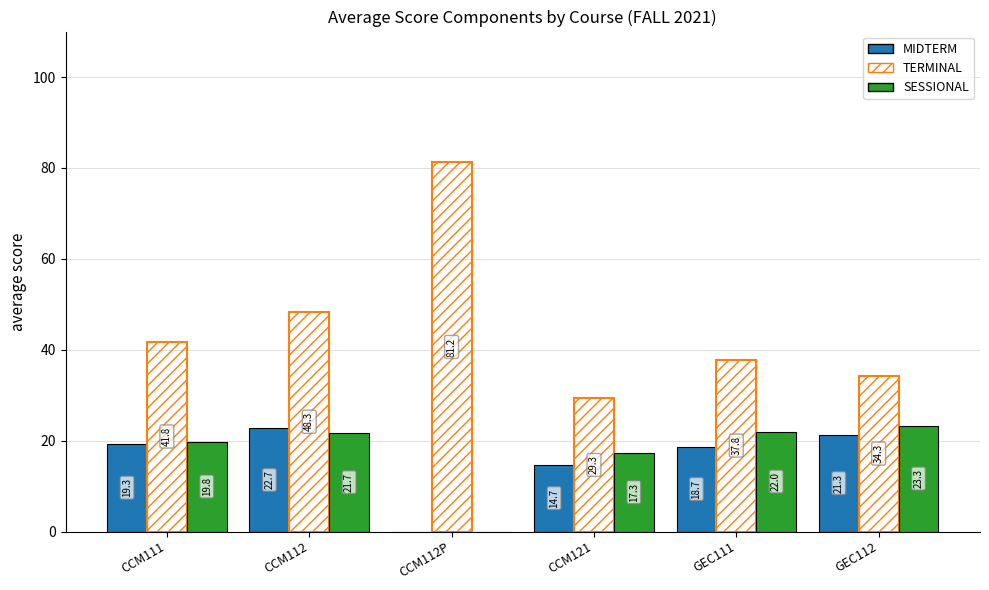

What is the sum of all TERMINAL values?

272.7